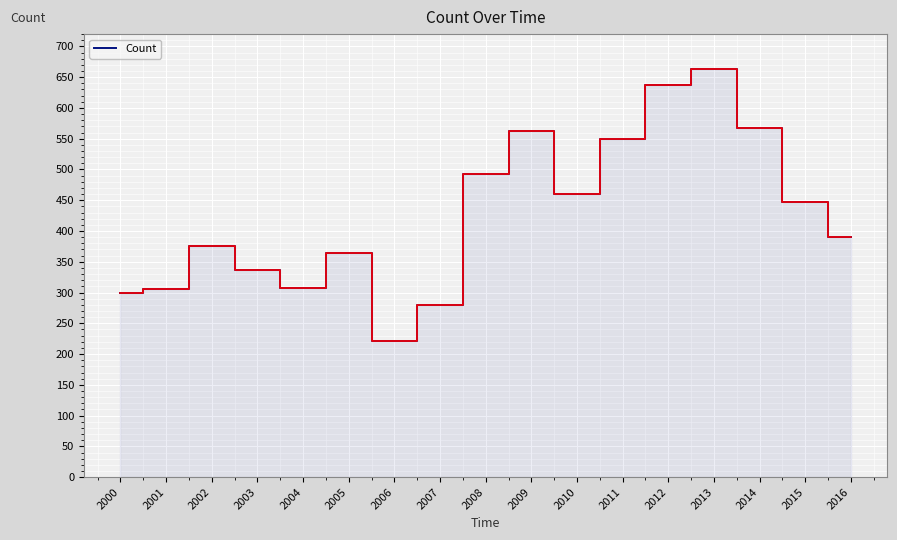

Approximately how many times larger is the value at 2016 compared to 2015?

0.9